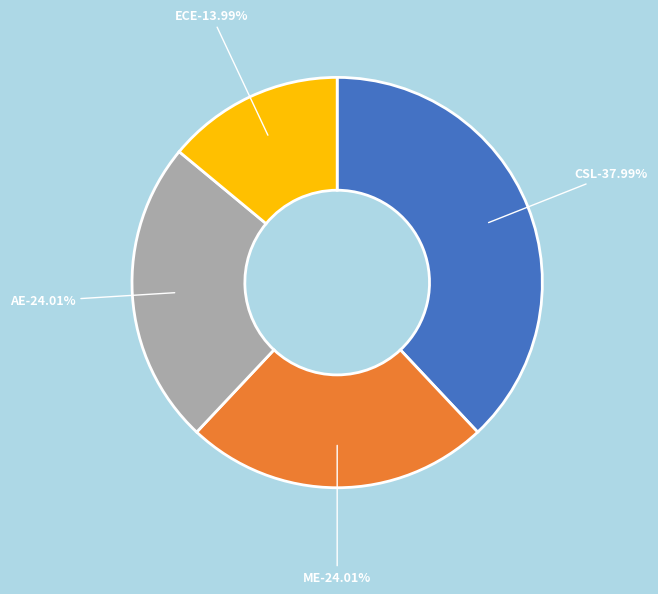

Approximately how many times larger is the value at ECE compared to ME?

0.6